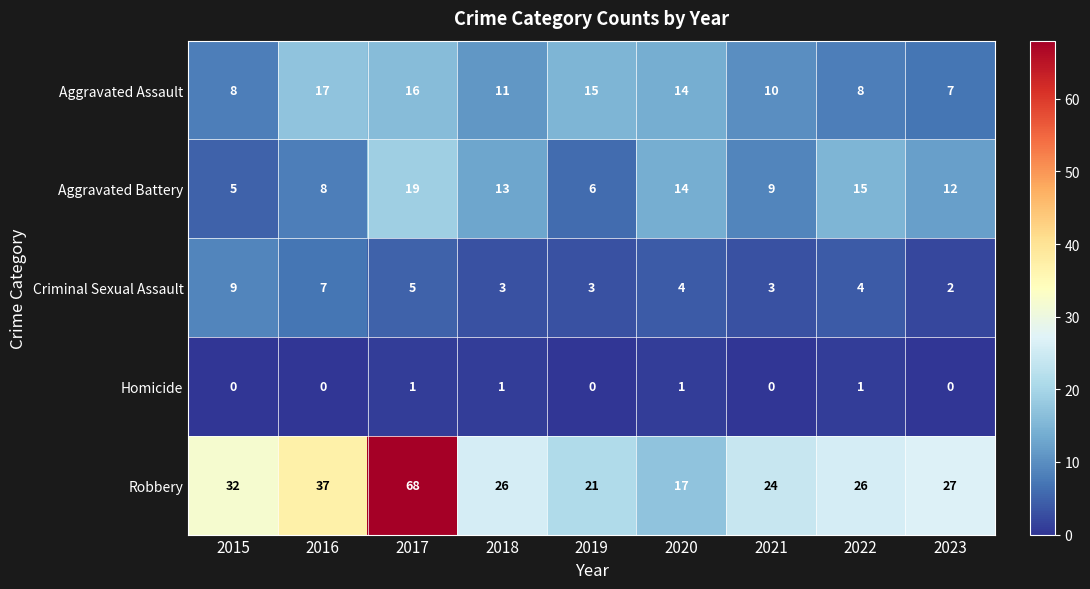

What is the difference between the maximum and minimum values in the Criminal Sexual Assault series?

7